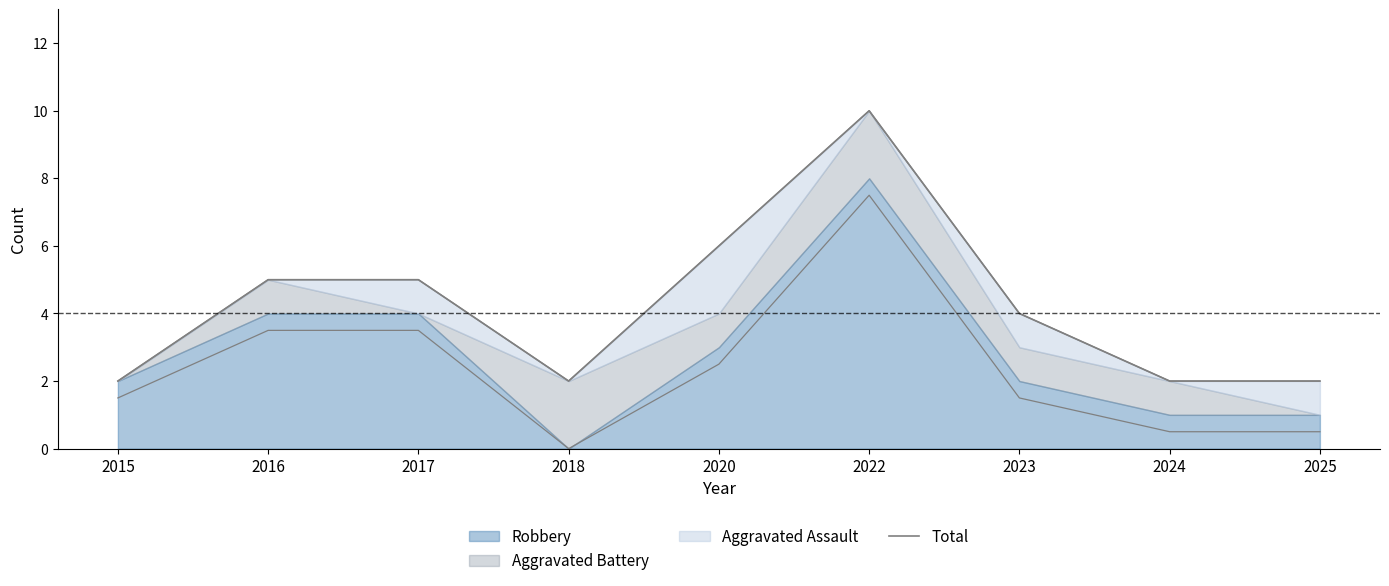

Reading left to right, list all the values displayed in this chart.

2	5	5	2	6	10	4	2	2